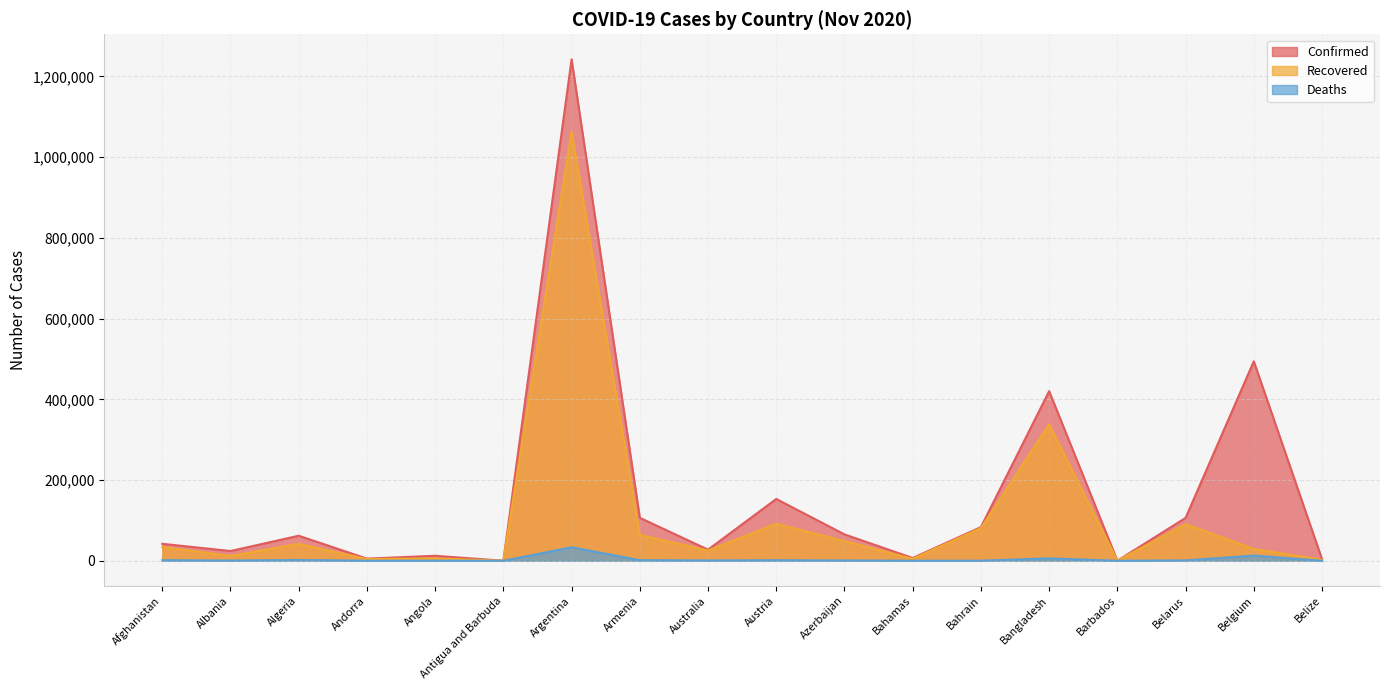

What is the total value across all series at Antigua and Barbuda?

256